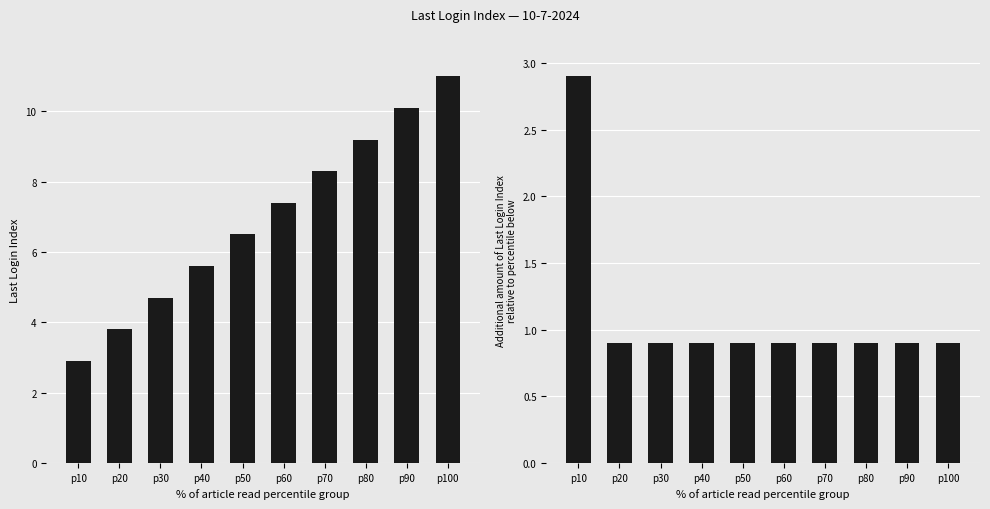

What are all the series names shown in the legend?

Last Login Index, Additional Last Login Index